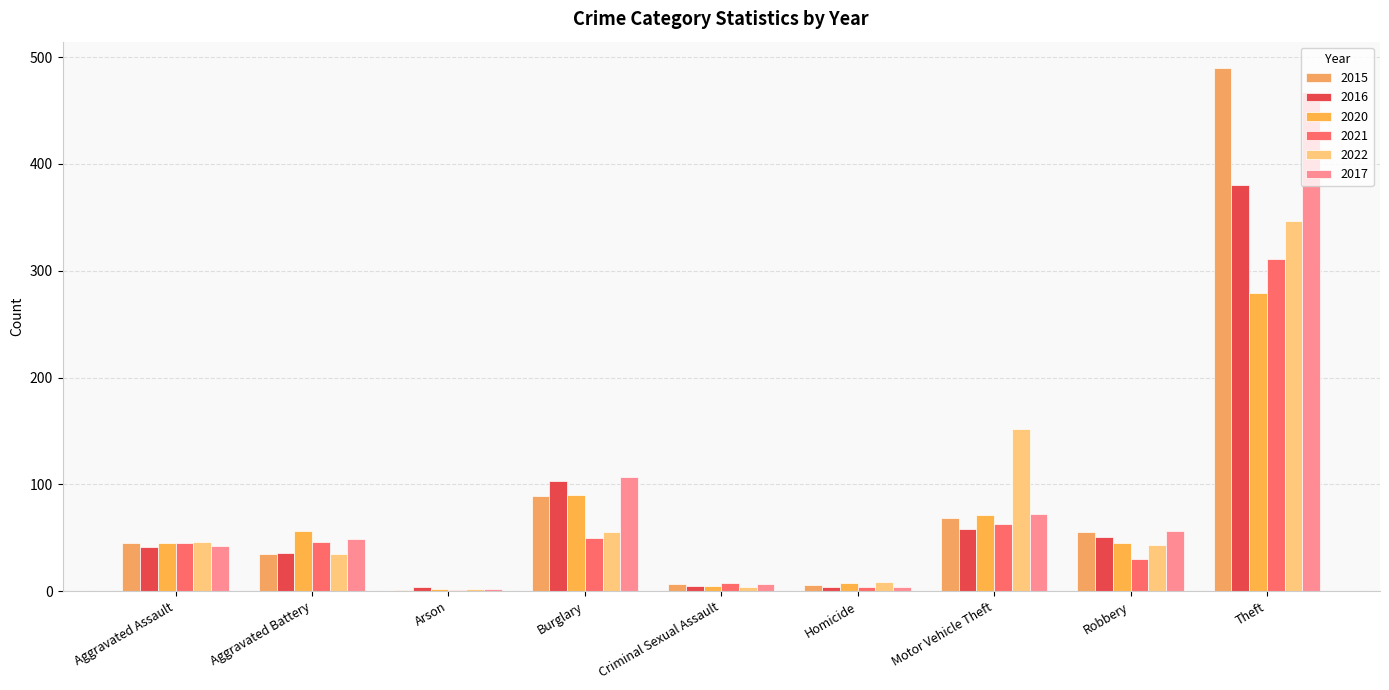

Reading left to right, transcribe all the data shown in this chart.

2015: Aggravated Assault=45	Aggravated Battery=35	Arson=1	Burglary=89	Criminal Sexual Assault=7	Homicide=6	Motor Vehicle Theft=69	Robbery=55	Theft=490
2016: Aggravated Assault=41	Aggravated Battery=36	Arson=4	Burglary=103	Criminal Sexual Assault=5	Homicide=4	Motor Vehicle Theft=58	Robbery=51	Theft=380
2020: Aggravated Assault=45	Aggravated Battery=56	Arson=2	Burglary=90	Criminal Sexual Assault=5	Homicide=8	Motor Vehicle Theft=71	Robbery=45	Theft=279
2021: Aggravated Assault=45	Aggravated Battery=46	Arson=1	Burglary=50	Criminal Sexual Assault=8	Homicide=4	Motor Vehicle Theft=63	Robbery=30	Theft=311
2022: Aggravated Assault=46	Aggravated Battery=35	Arson=2	Burglary=55	Criminal Sexual Assault=4	Homicide=9	Motor Vehicle Theft=152	Robbery=43	Theft=347
2017: Aggravated Assault=42	Aggravated Battery=49	Arson=2	Burglary=107	Criminal Sexual Assault=7	Homicide=4	Motor Vehicle Theft=72	Robbery=56	Theft=467